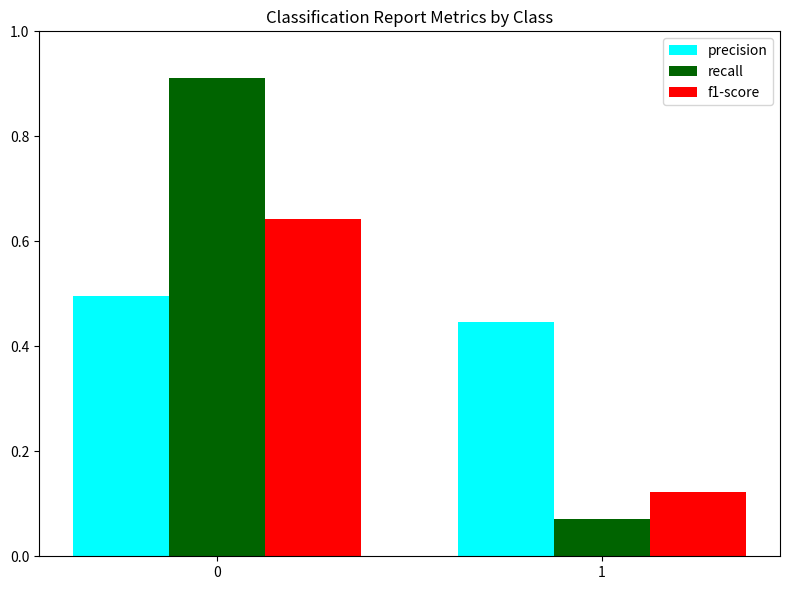

The precision series shows 0.8 at 1. True or false?

False